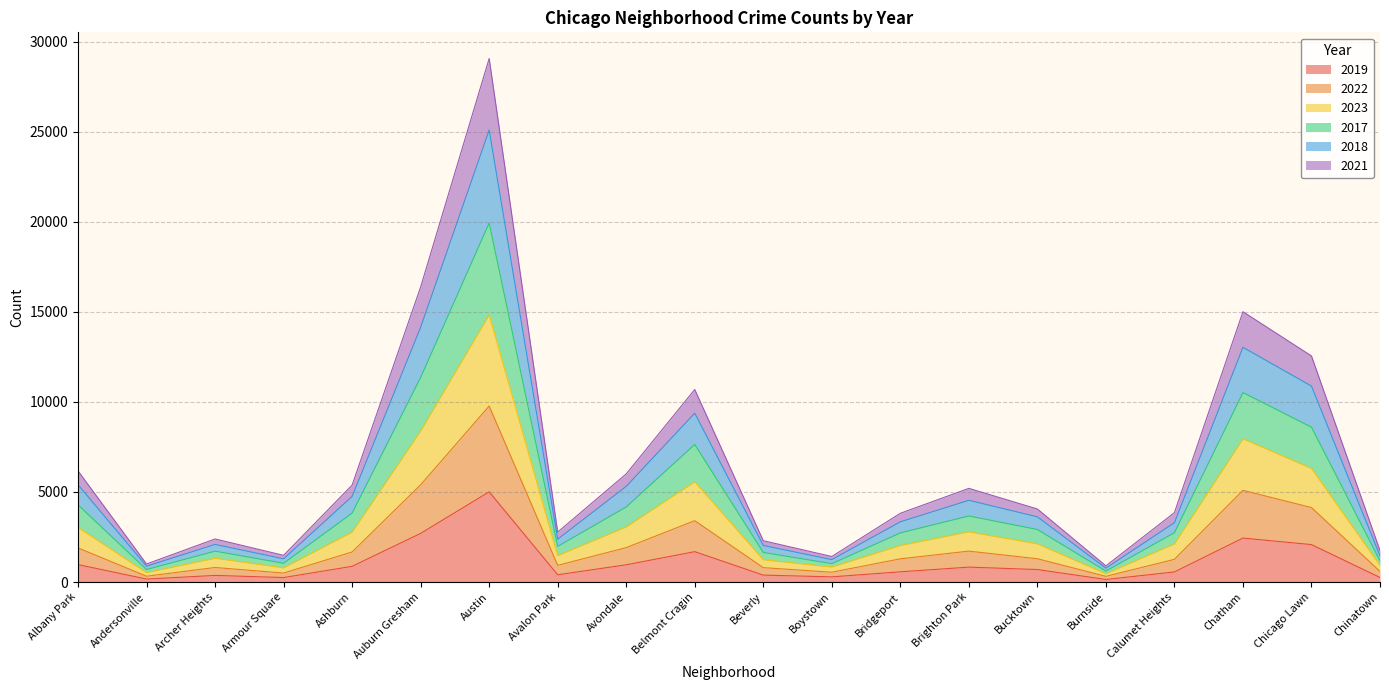

At which category is the sum across all series the highest?

Austin